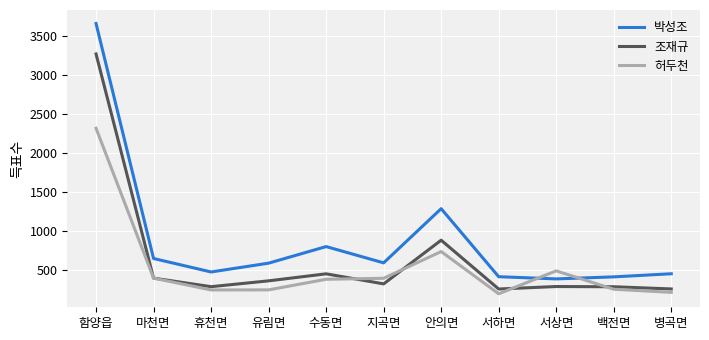

At which label does 허두천 reach its peak?

함양읍